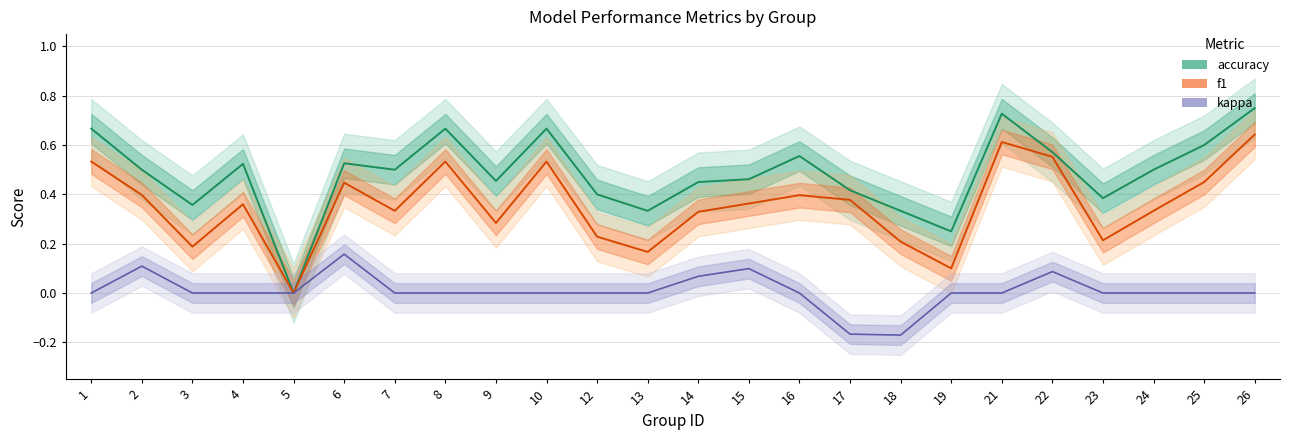

How many interior local valleys does the accuracy series have?

7